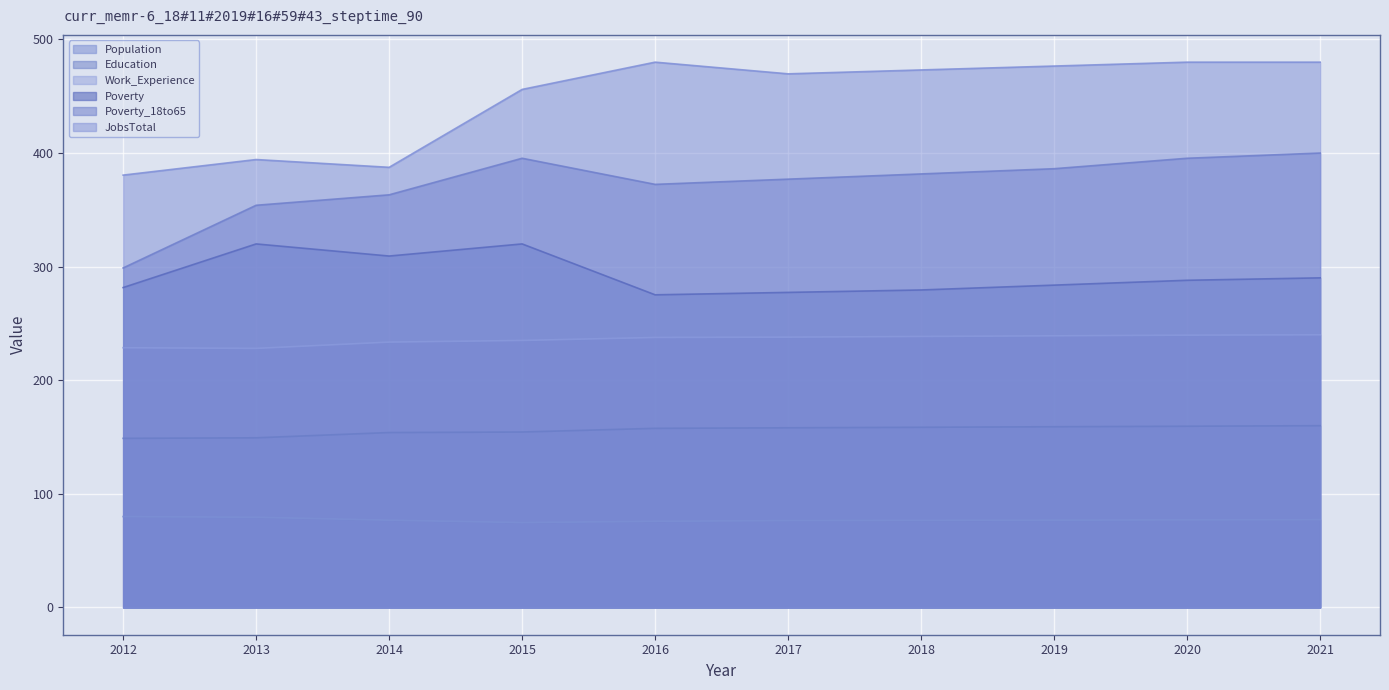

Which label corresponds to the largest value in the chart?

2016